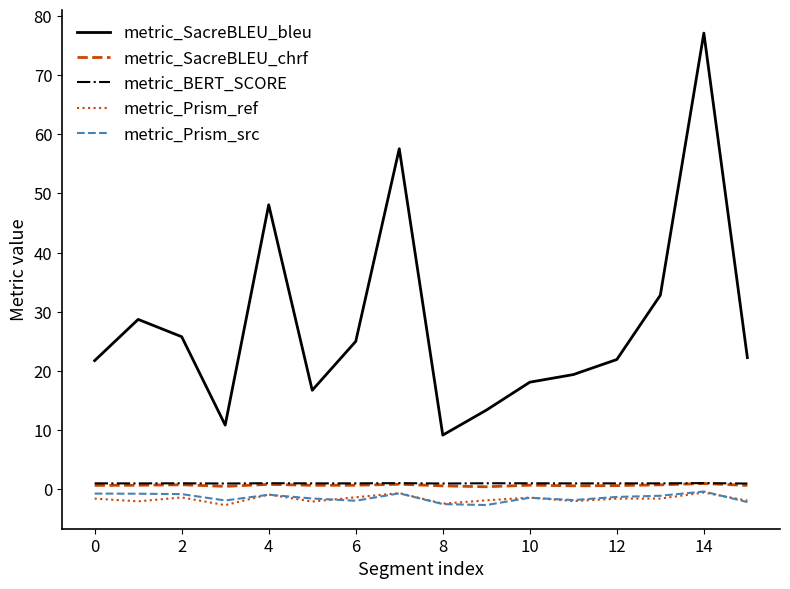

Which series has the widest spread of values?

metric_SacreBLEU_bleu